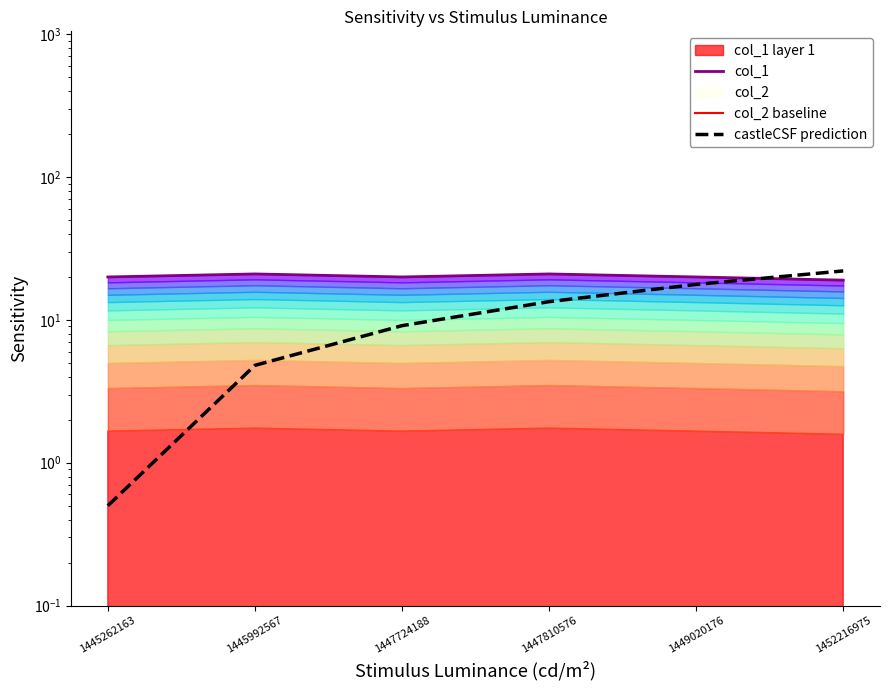

Reading right to left, transcribe all the data shown in this chart.

col_1: 19.0	20.0	21.0	20.0	21.0	20.0
col_2 baseline: 0.0	0.0	0.0	0.0	0.0	0.0
castleCSF prediction: 22.1	17.7	13.4	9.1	4.8	0.5